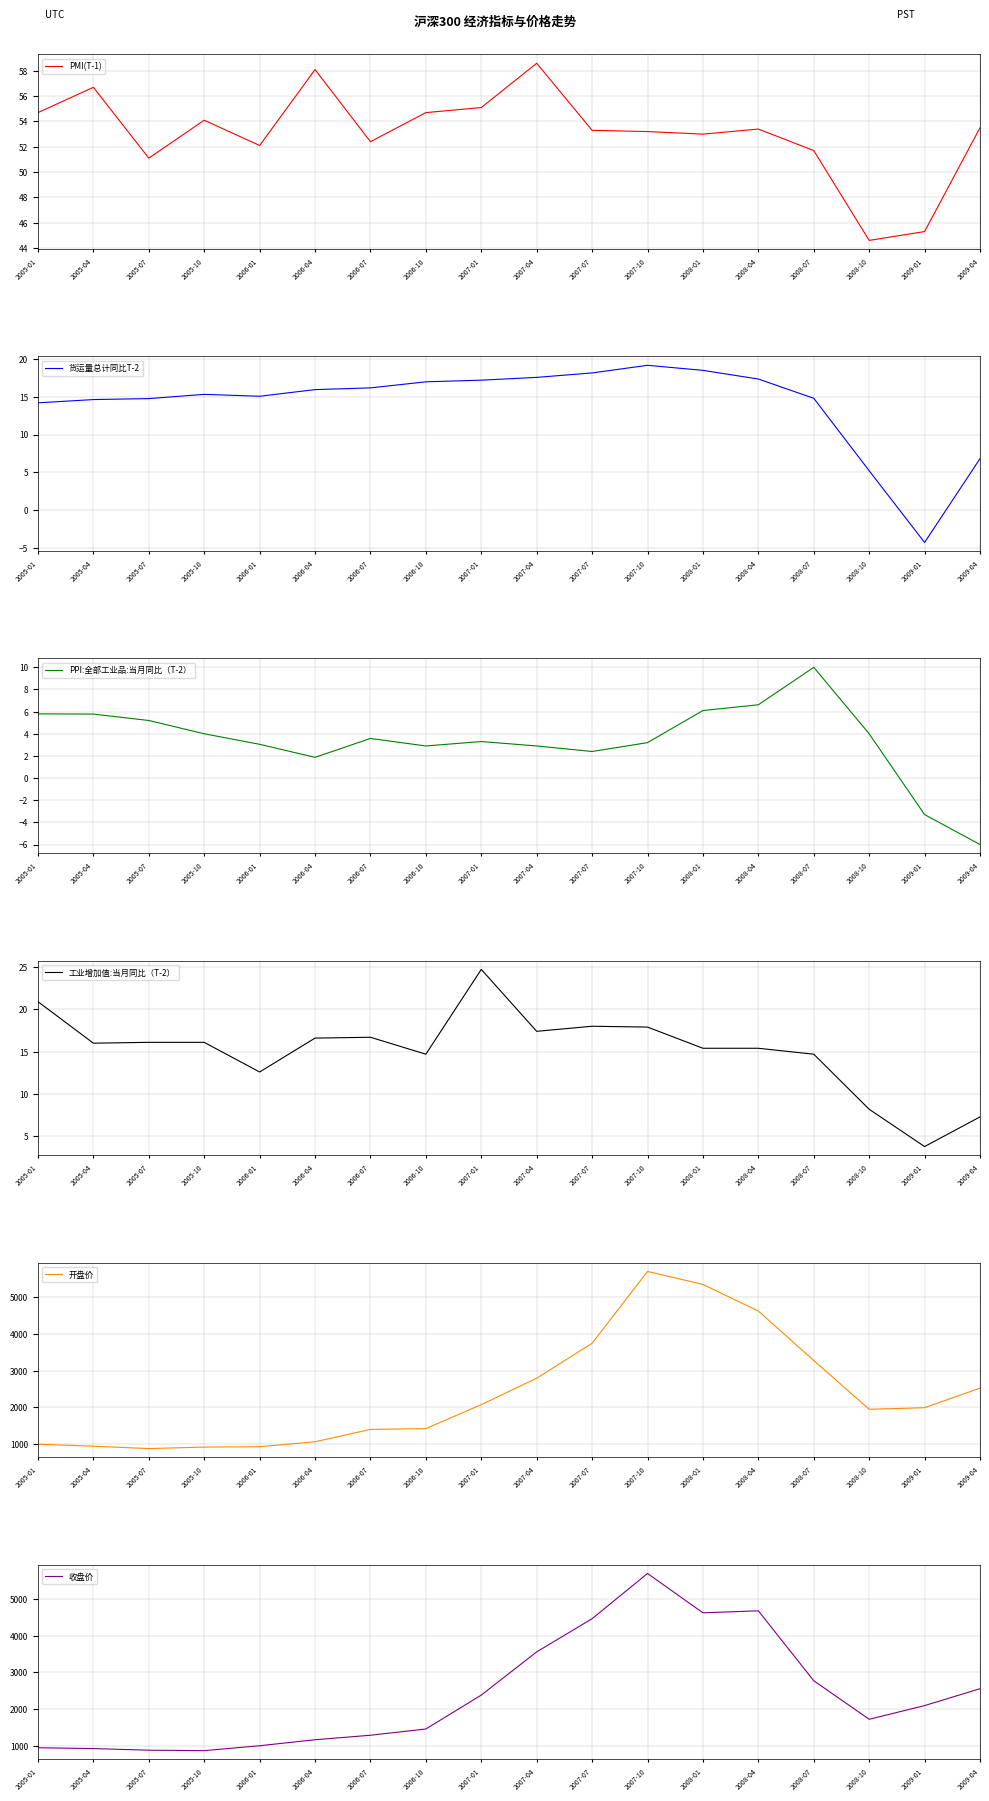

Reading right to left, transcribe all the data shown in this chart.

PMI(T-1): 53.5	45.3	44.6	51.7	53.4	53.0	53.2	53.3	58.6	55.1	54.7	52.4	58.1	52.1	54.1	51.1	56.7	54.7
货运量总计同比T-2: 6.8	-4.3	5.2	14.8	17.4	18.5	19.2	18.2	17.6	17.2	17.0	16.2	15.9	15.1	15.3	14.8	14.6	14.2
PPI:全部工业品:当月同比（T-2）: -6.0	-3.3	4.0	10.0	6.6	6.1	3.2	2.4	2.9	3.3	2.9	3.6	1.9	3.0	4.0	5.2	5.8	5.8
工业增加值:当月同比（T-2）: 7.3	3.8	8.2	14.7	15.4	15.4	17.9	18.0	17.4	24.7	14.7	16.7	16.6	12.6	16.1	16.1	16.0	20.9
开盘价: 2523.0	1990.0	1947.0	3277.0	4623.6	5349.8	5703.3	3746.2	2794.0	2073.2	1420.4	1398.7	1062.0	926.6	917.2	875.9	941.4	994.8
收盘价: 2558.0	2100.0	1728.0	2775.0	4674.6	4620.4	5688.5	4460.6	3558.7	2385.3	1464.5	1294.3	1172.3	1009.6	876.3	888.2	932.4	954.9